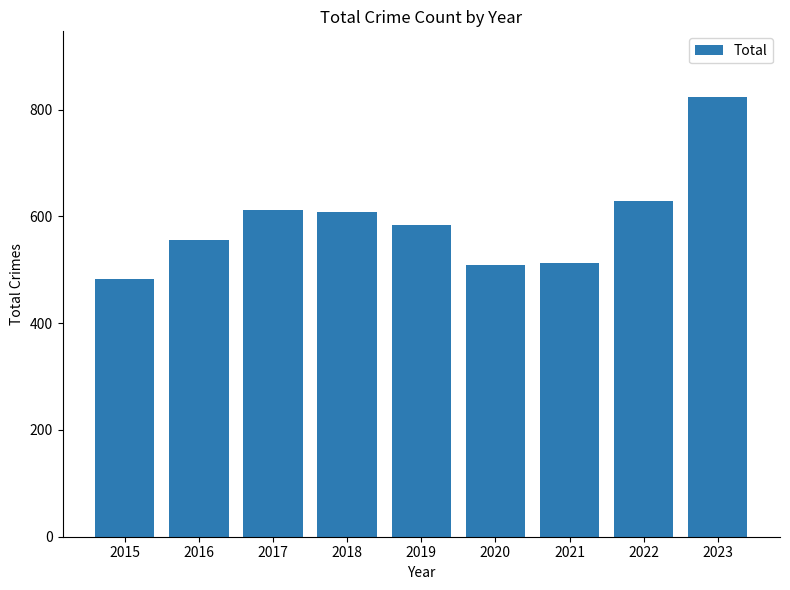

The chart shows a value of 807 at 2021. True or false?

False